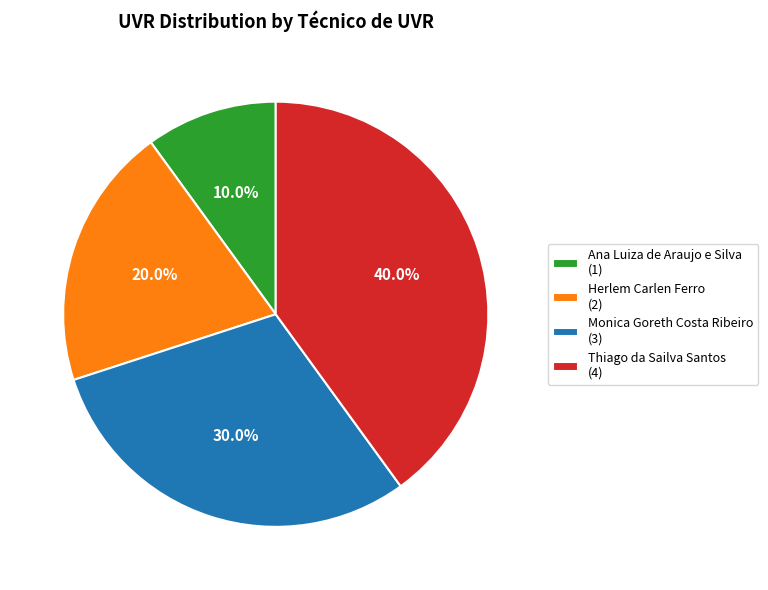

How many segments does this pie chart have?

4